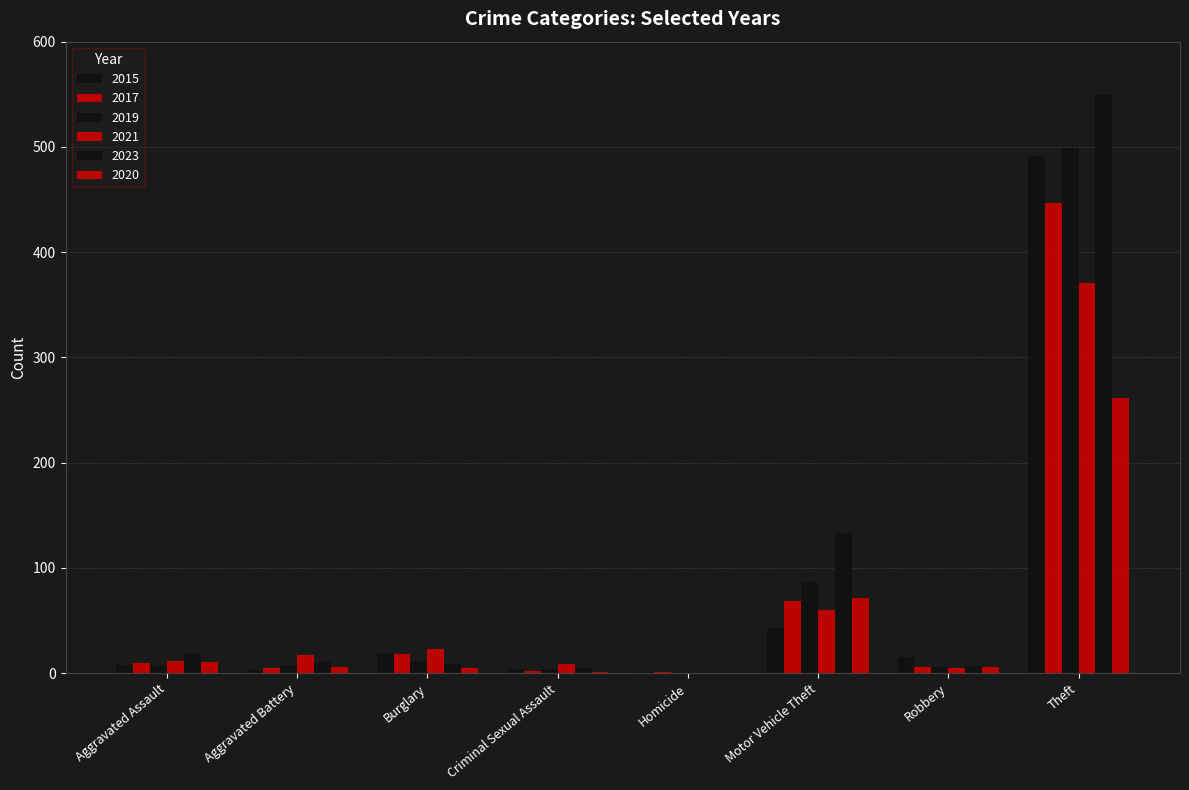

Reading right to left, list all the values displayed in this chart.

2015: 491	15	43	1	4	19	3	8
2017: 447	6	69	1	2	18	5	10
2019: 499	6	87	0	4	12	8	7
2021: 371	5	60	0	9	23	17	12
2023: 549	7	133	0	5	9	11	19
2020: 261	6	71	0	1	5	6	11